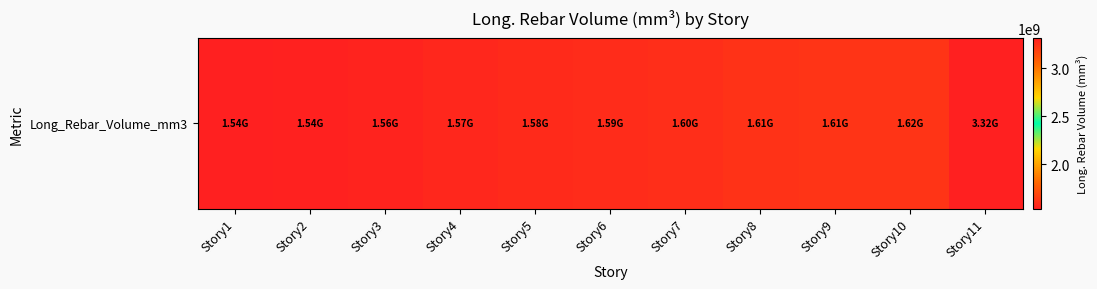

Rank the categories by value from highest to lowest.

Story11, Story10, Story9, Story8, Story7, Story6, Story5, Story4, Story3, Story2, Story1